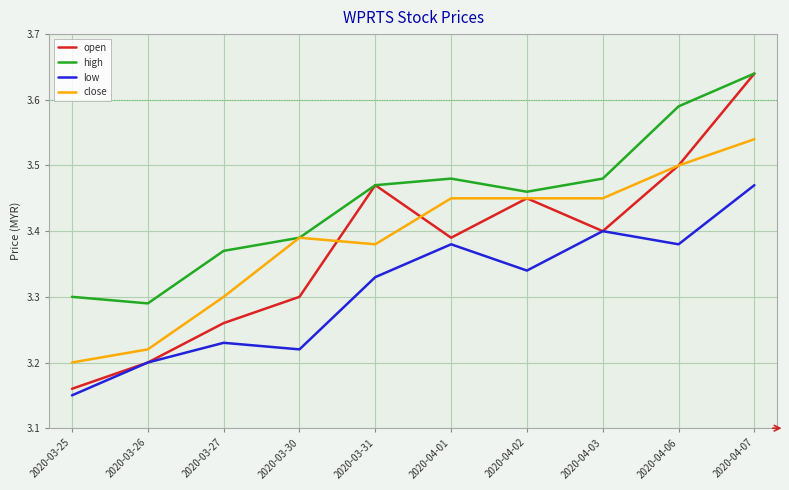

How many series are shown in this chart?

4